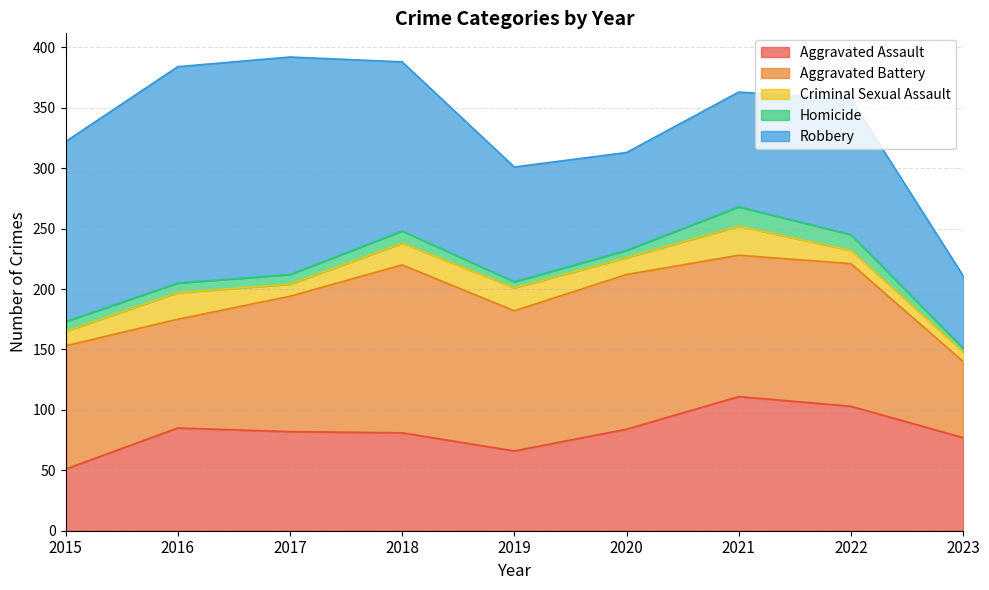

Reading left to right, list all the values displayed in this chart.

Aggravated Assault: 2015=51	2016=85	2017=82	2018=81	2019=66	2020=84	2021=111	2022=103	2023=77
Aggravated Battery: 2015=102	2016=90	2017=112	2018=139	2019=116	2020=128	2021=117	2022=118	2023=63
Criminal Sexual Assault: 2015=12	2016=22	2017=10	2018=18	2019=19	2020=14	2021=24	2022=11	2023=8
Homicide: 2015=8	2016=8	2017=8	2018=10	2019=5	2020=6	2021=16	2022=13	2023=3
Robbery: 2015=149	2016=179	2017=180	2018=140	2019=95	2020=81	2021=95	2022=112	2023=60